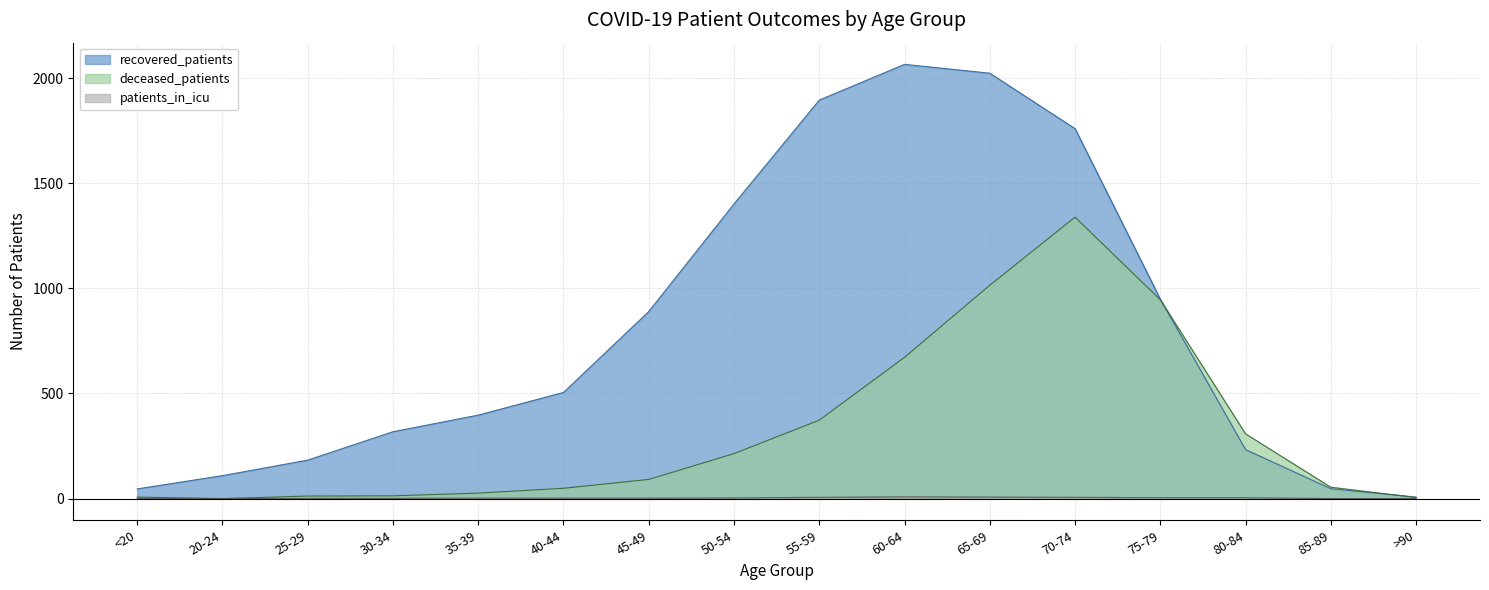

What is the value of the patients_in_icu point at the 13th from the left?

4